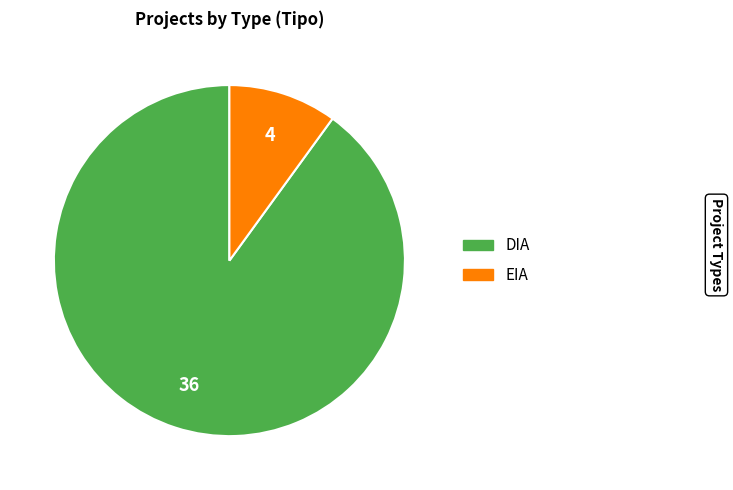

Is it true that DIA is 90% of the pie?

True